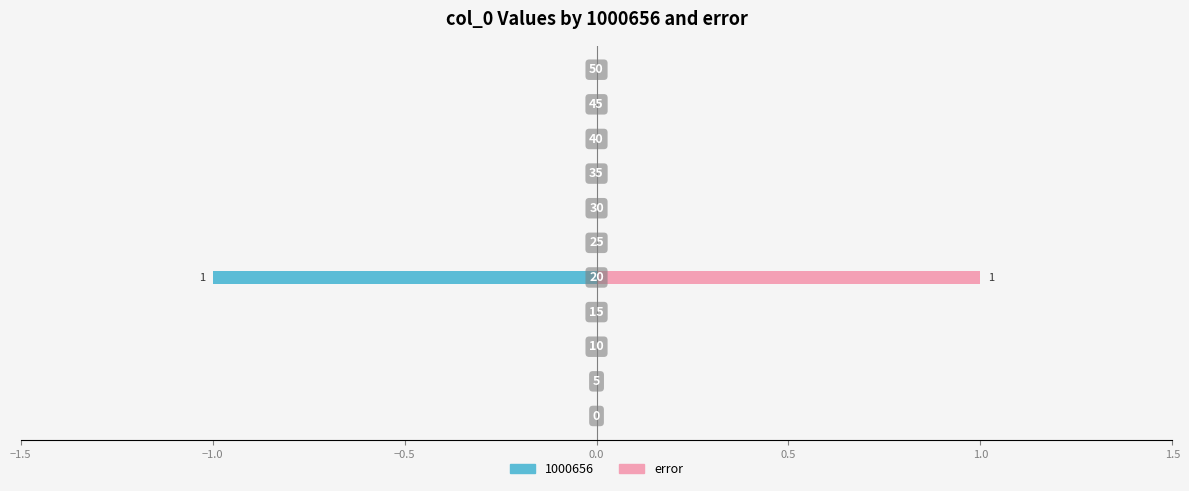

Reading right to left, extract all data points from this chart.

0	0	0	0	0	0	1	0	0	0	0